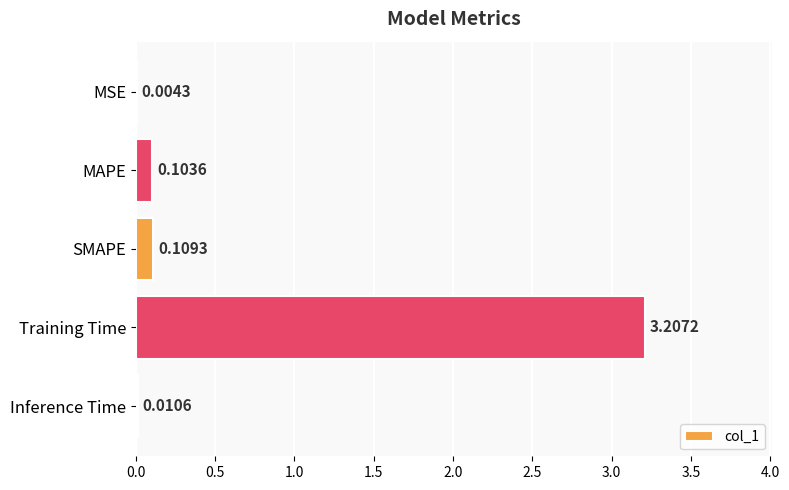

Which label corresponds to the largest value in the chart?

Training Time